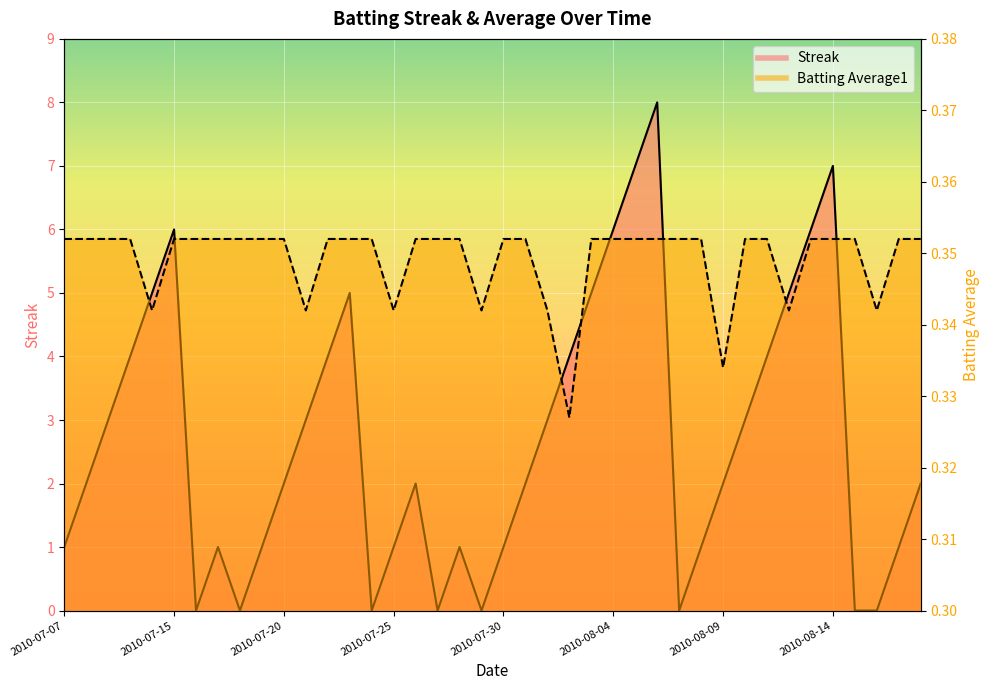

Reading right to left, what are all the values shown in this chart?

Streak: 2010-08-18=2.0	2010-08-17=1.0	2010-08-16=0.0	2010-08-15=0.0	2010-08-14=7.0	2010-08-13=6.0	2010-08-12=5.0	2010-08-11=4.0	2010-08-10=3.0	2010-08-09=2.0	2010-08-08=1.0	2010-08-07=0.0	2010-08-06=8.0	2010-08-05=7.0	2010-08-04=6.0	2010-08-03=5.0	2010-08-02=4.0	2010-08-01=3.0	2010-07-31=2.0	2010-07-30=1.0	2010-07-29=0.0	2010-07-28=1.0	2010-07-27=0.0	2010-07-26=2.0	2010-07-25=1.0	2010-07-24=0.0	2010-07-23=5.0	2010-07-22=4.0	2010-07-21=3.0	2010-07-20=2.0	2010-07-19=1.0	2010-07-18=0.0	2010-07-17=1.0	2010-07-16=0.0	2010-07-15=6.0	2010-07-11=5.0	2010-07-10=4.0	2010-07-09=3.0	2010-07-08=2.0	2010-07-07=1.0
Batting Average1: 2010-08-18=0.4	2010-08-17=0.4	2010-08-16=0.3	2010-08-15=0.4	2010-08-14=0.4	2010-08-13=0.4	2010-08-12=0.3	2010-08-11=0.4	2010-08-10=0.4	2010-08-09=0.3	2010-08-08=0.4	2010-08-07=0.4	2010-08-06=0.4	2010-08-05=0.4	2010-08-04=0.4	2010-08-03=0.4	2010-08-02=0.3	2010-08-01=0.3	2010-07-31=0.4	2010-07-30=0.4	2010-07-29=0.3	2010-07-28=0.4	2010-07-27=0.4	2010-07-26=0.4	2010-07-25=0.3	2010-07-24=0.4	2010-07-23=0.4	2010-07-22=0.4	2010-07-21=0.3	2010-07-20=0.4	2010-07-19=0.4	2010-07-18=0.4	2010-07-17=0.4	2010-07-16=0.4	2010-07-15=0.4	2010-07-11=0.3	2010-07-10=0.4	2010-07-09=0.4	2010-07-08=0.4	2010-07-07=0.4